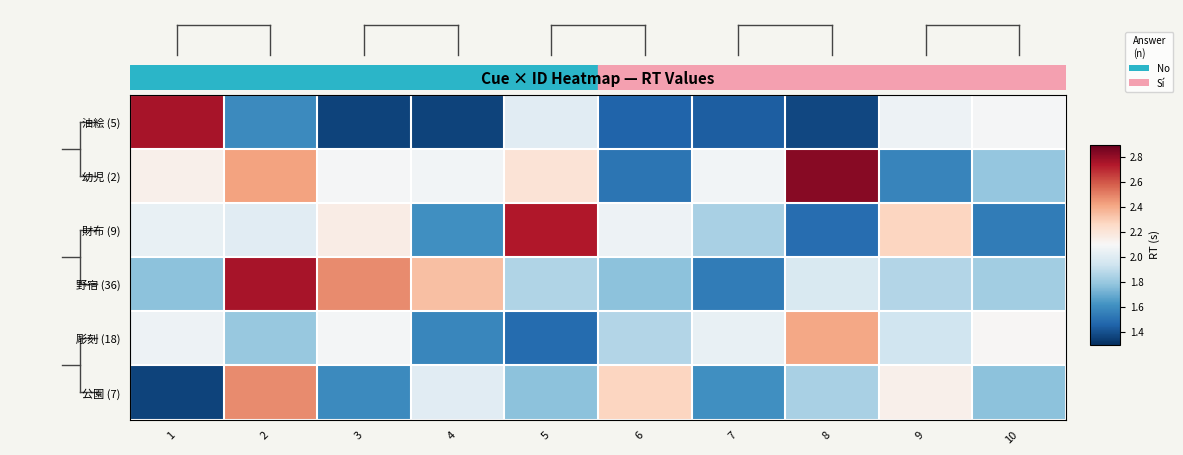

Which series changed the most between 3 and 10?

油絵 (5)